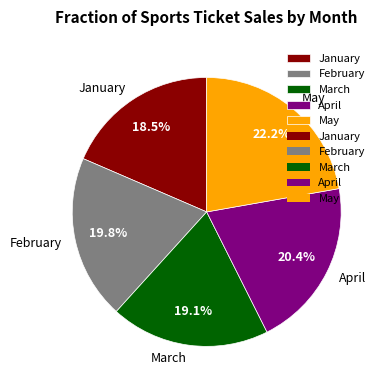

What is the ratio of the value at February to the value at January?

1.1